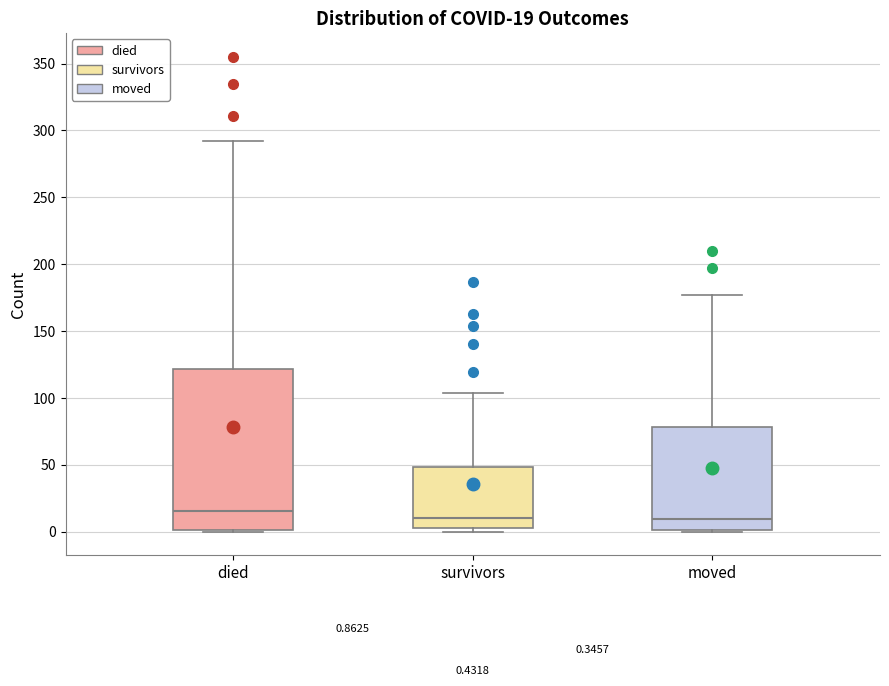

Which box's median line is the highest?

died